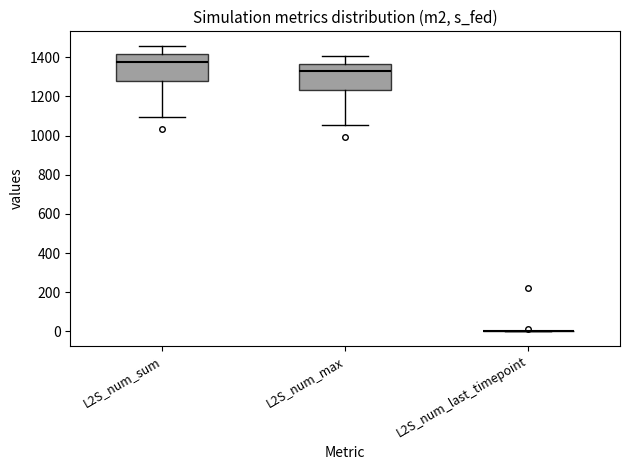

Where is the upper edge of the box for L2S_num_max on the y-axis? The values are not printed on the chart, so give them approximately, as read against the axis.

1360